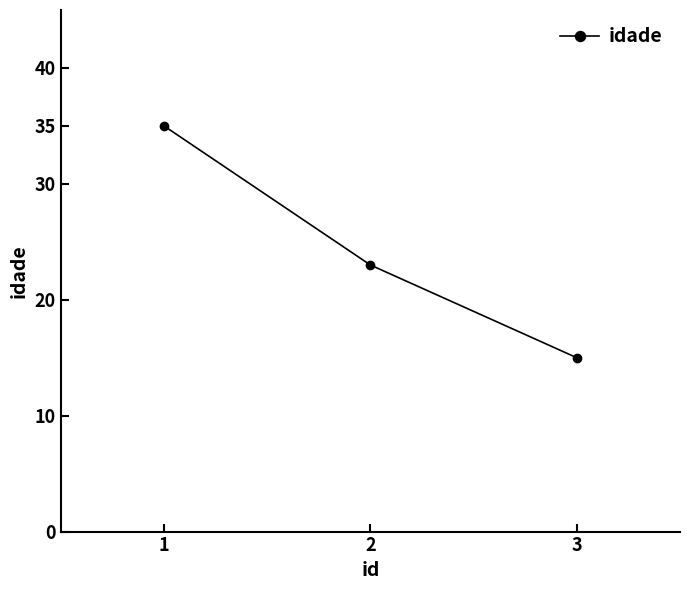

Reading left to right, list all the values displayed in this chart.

35	23	15